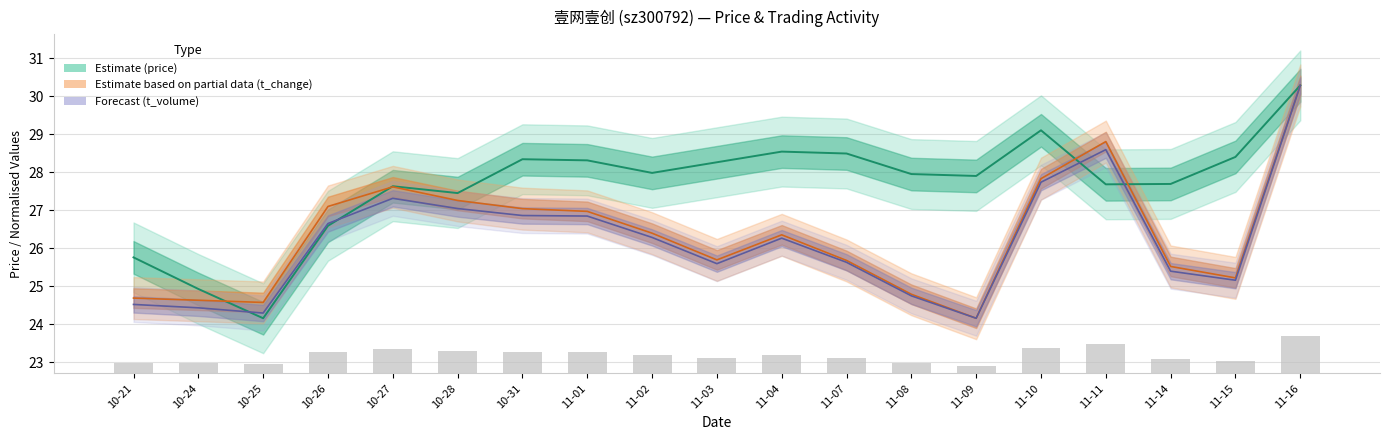

Count the number of data series in this chart.

4